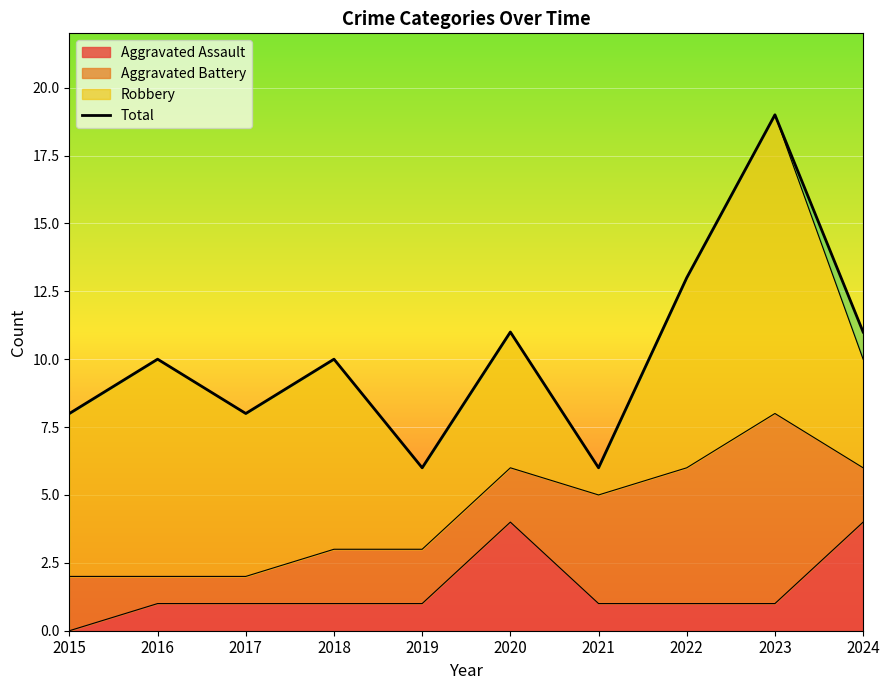

Reading right to left, transcribe all the data shown in this chart.

11	19	13	6	11	6	10	8	10	8